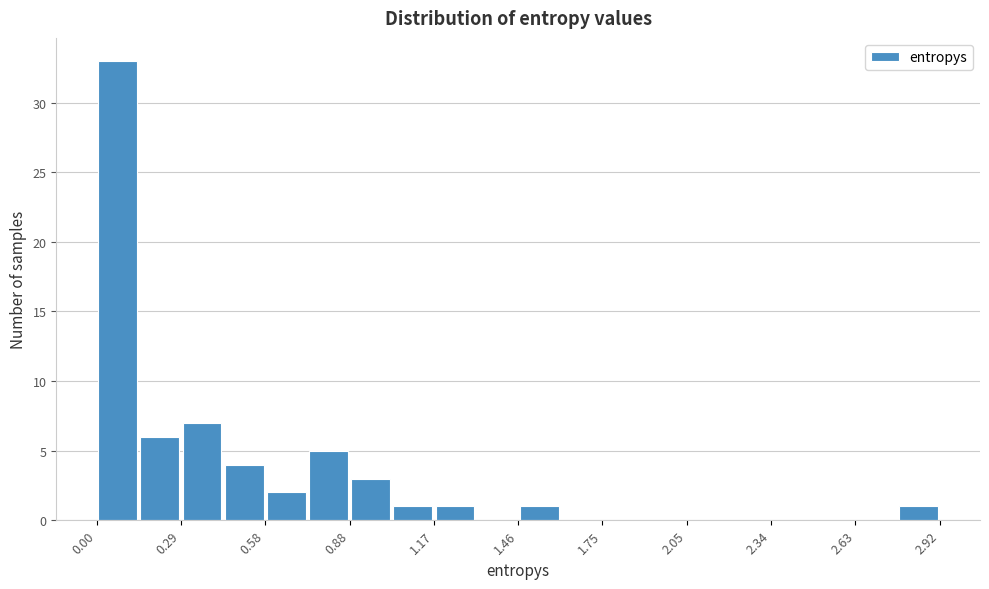

Around what value on the x-axis is the tallest bar? Give the approximate position of its centre, as read against the axis.

0.05